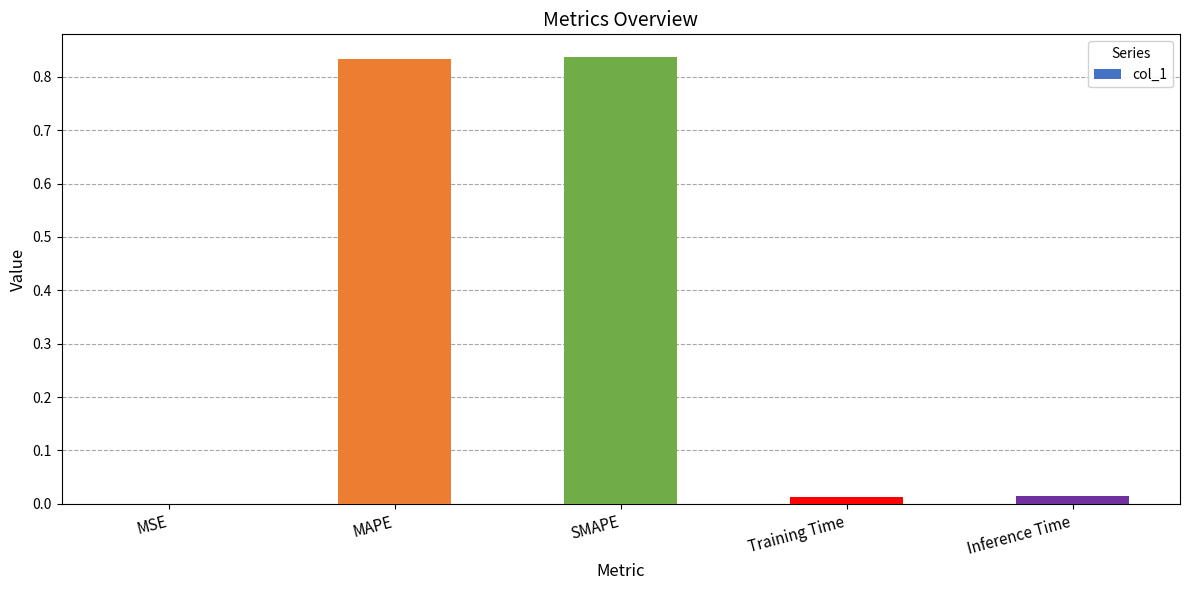

Which has a higher value, Inference Time or SMAPE?

SMAPE